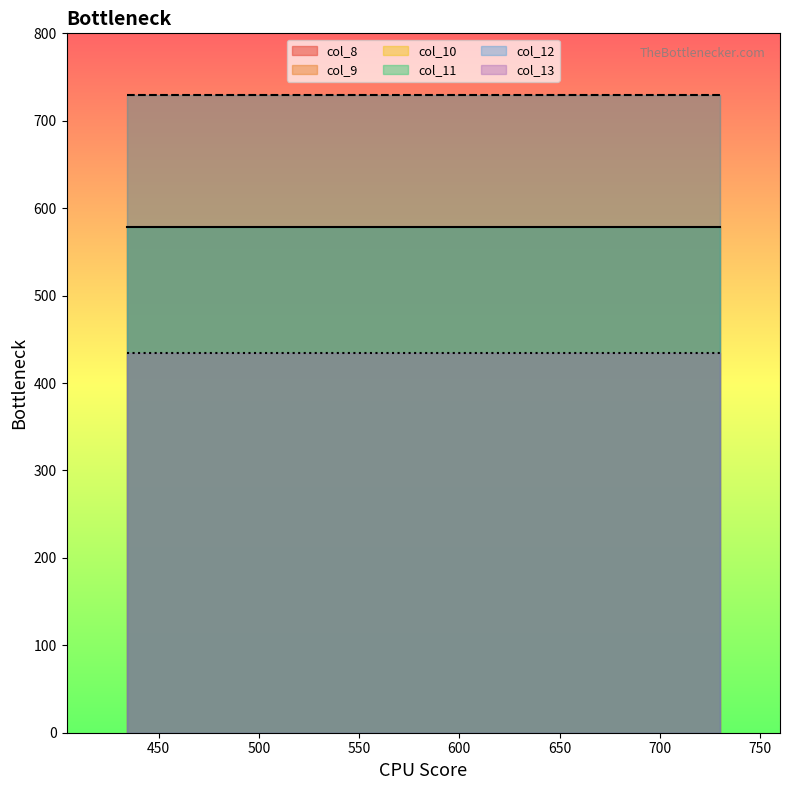

Read the col_9 value at 0.

730